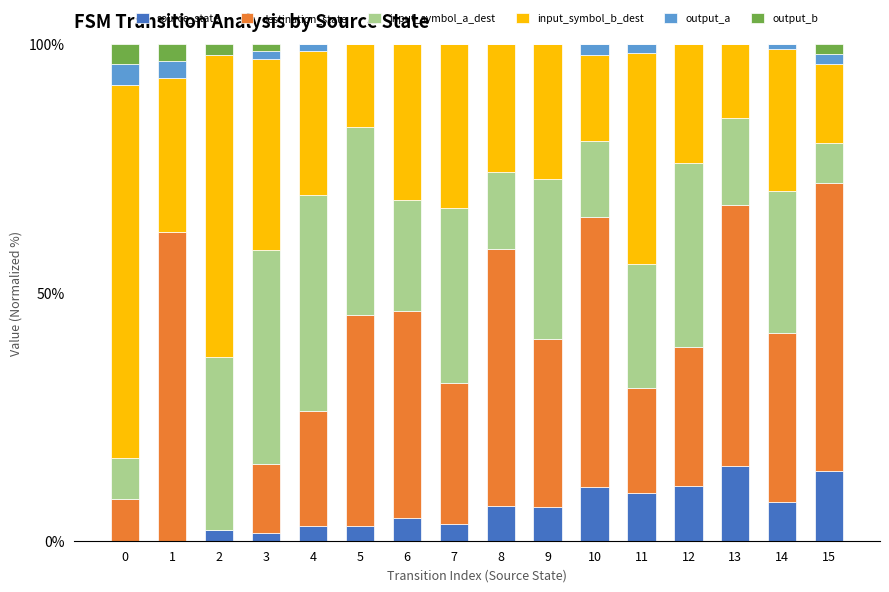

What is the maximum value for source_state?

15.0